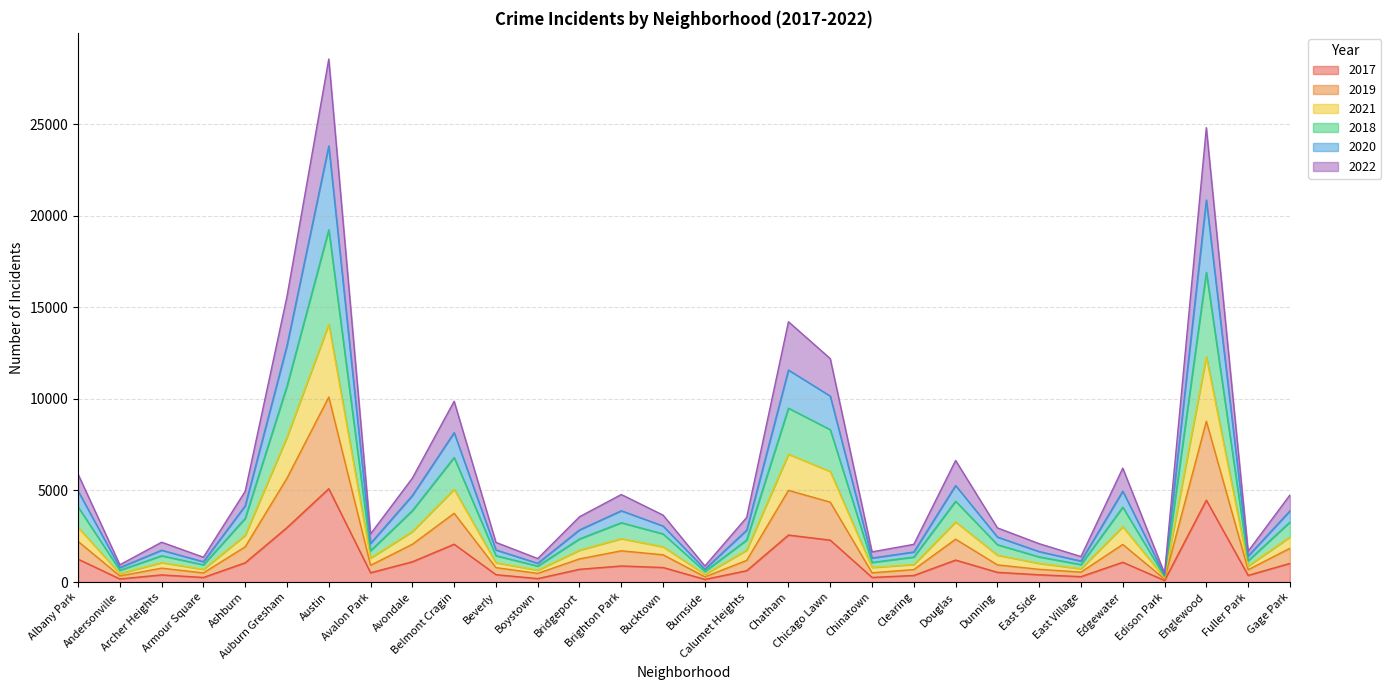

What value does the 2018 series have at Chicago Lawn, to the nearest 10?

8320